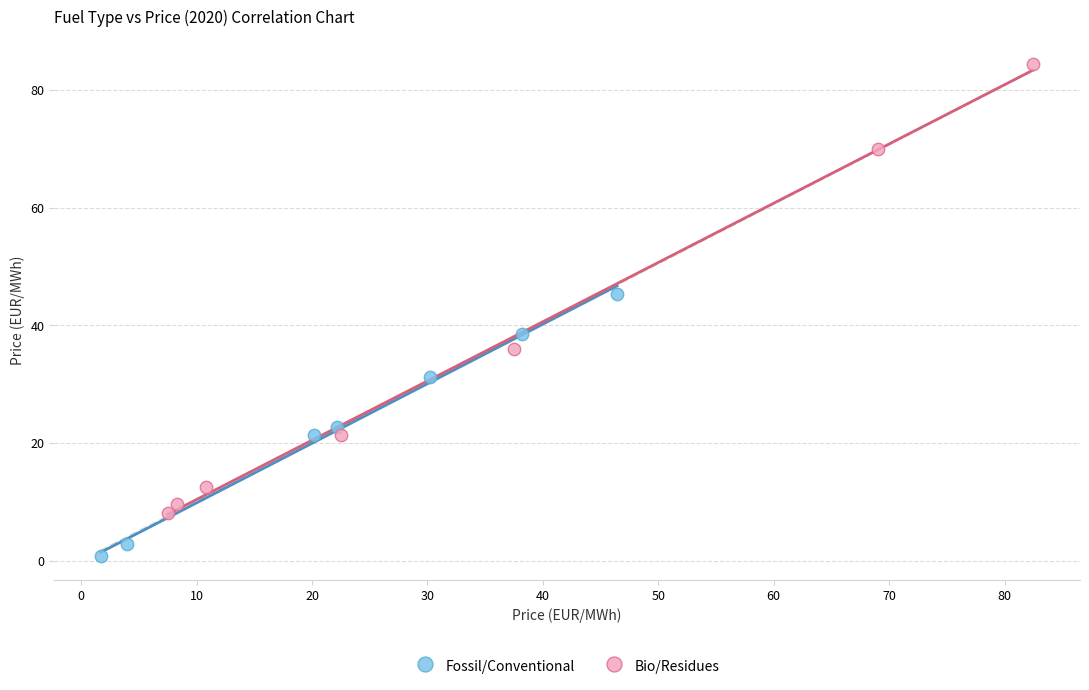

Which series has the largest Y range (max minus min)?

Bio/Residues